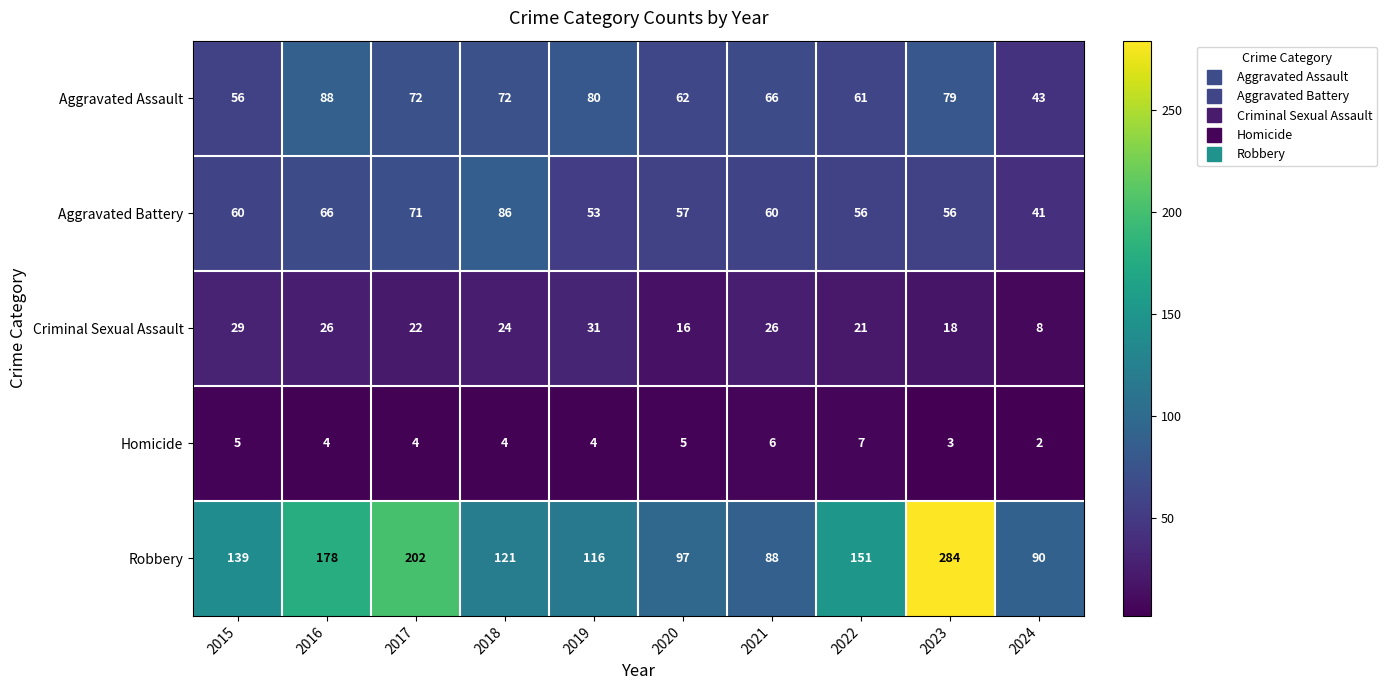

Where does the Aggravated Assault series first go above 72?

2016